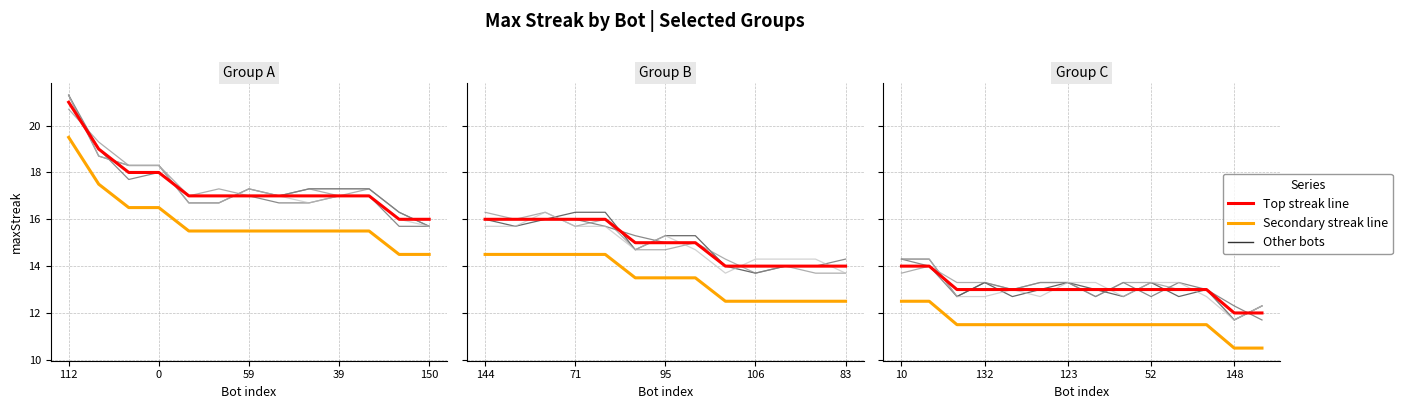

True or false: Secondary streak line and Top streak line intersect in this chart.

False